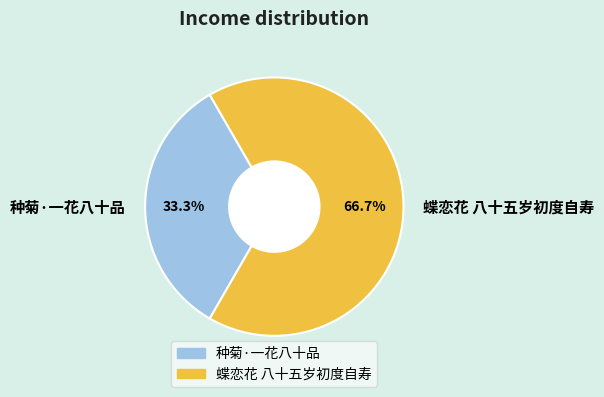

Combined, what portion of the pie is 种菊·一花八十品 and 蝶恋花 八十五岁初度自寿?

100.0%